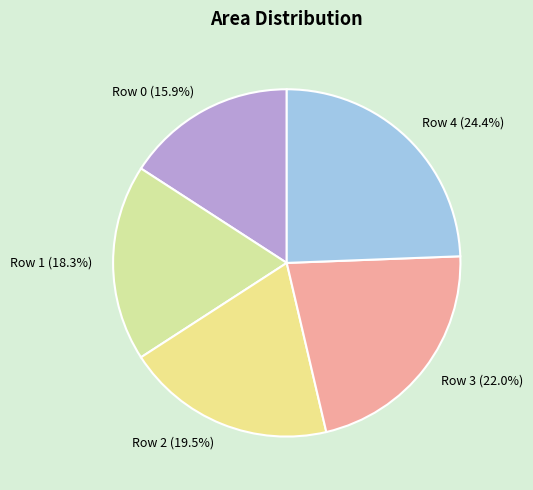

How much of the chart is everything except Row 1?

81.7%